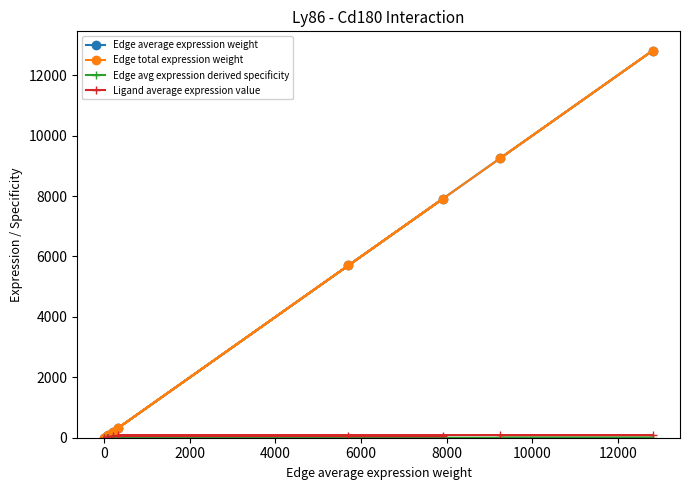

Where does the Edge total expression weight series first go above 325?

6000